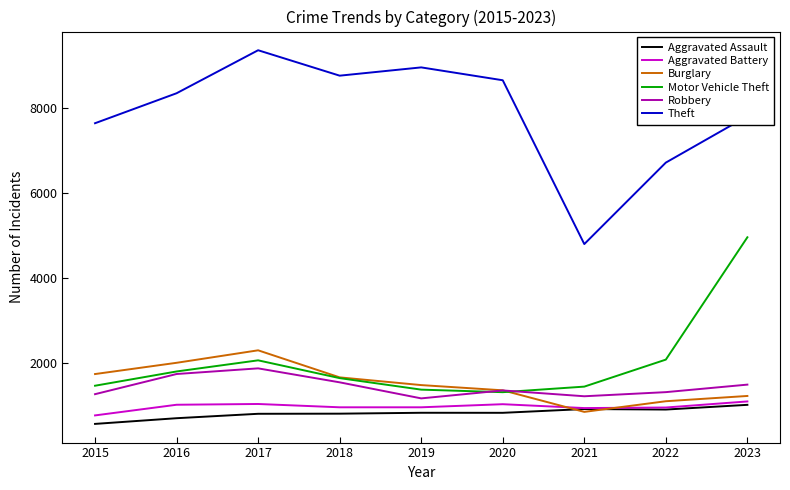

How many series are shown in this chart?

6